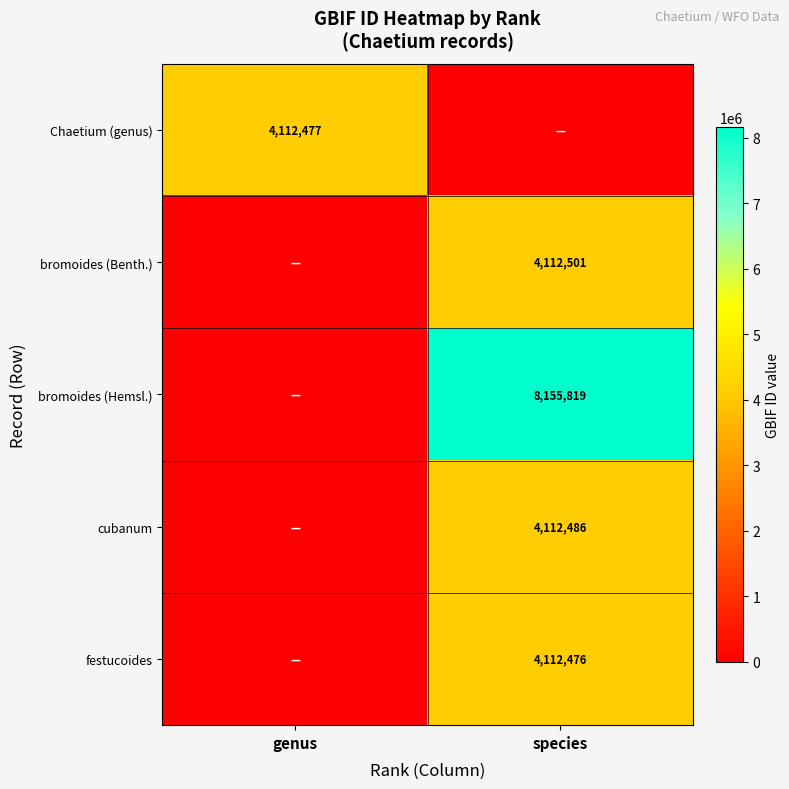

Is it true that cubanum equals 4112486 at species?

True